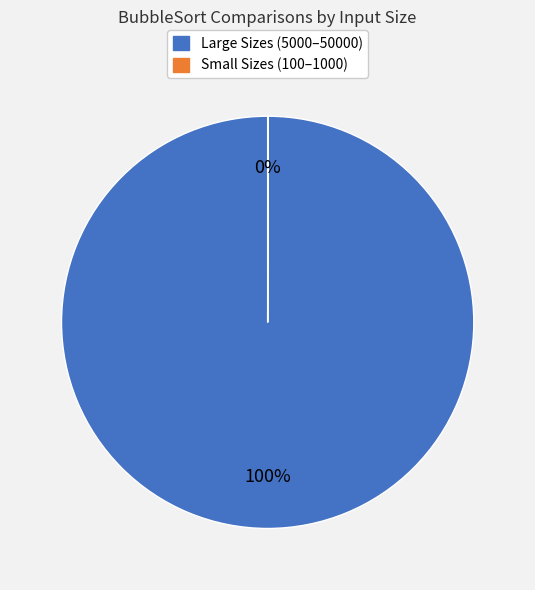

To the nearest percent, what is the difference between the largest and smallest slice percentages?

100%